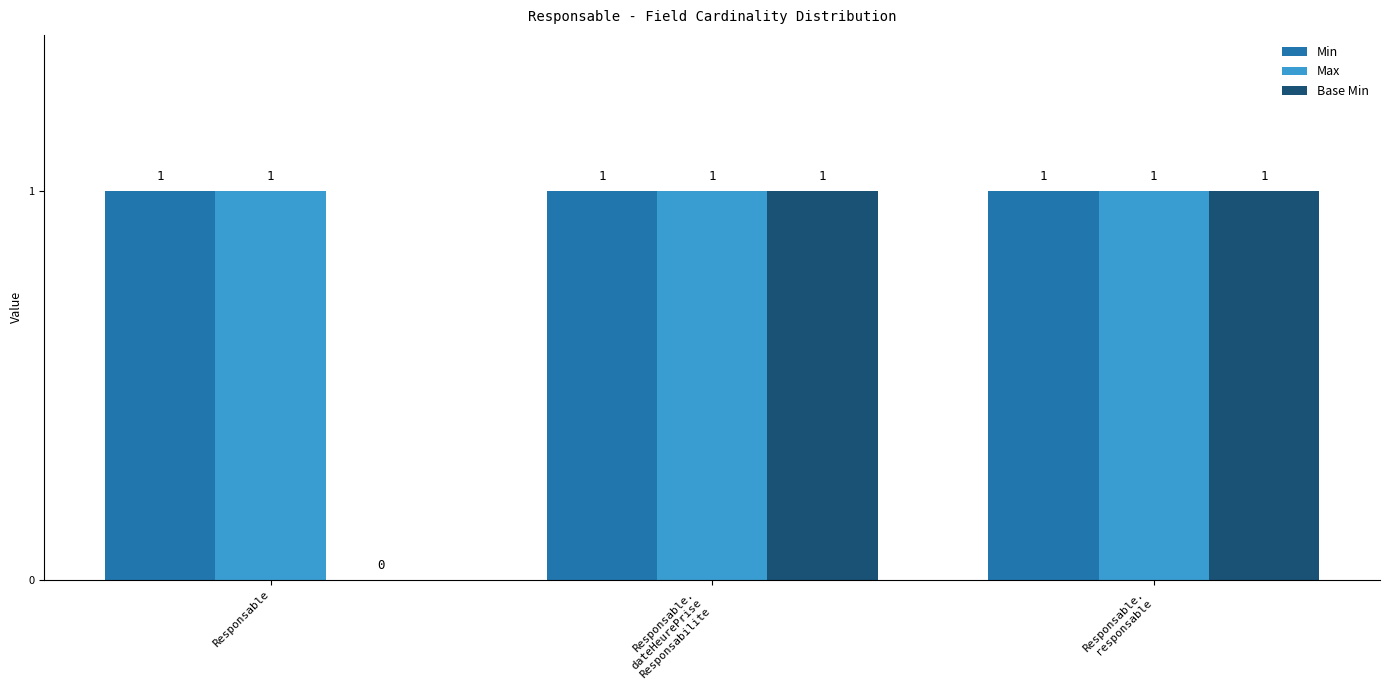

True or false: Min has a value of 0 at Responsable.

False